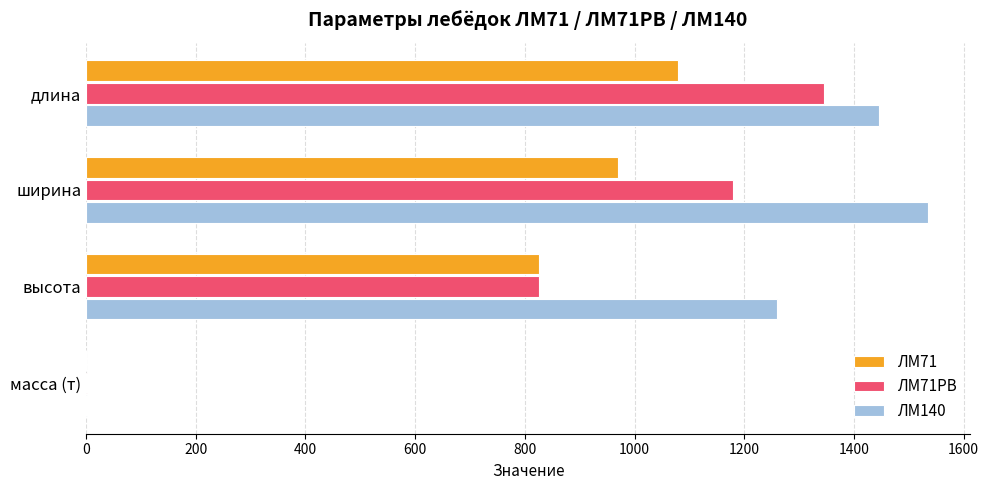

What is the sum of all ЛМ71РВ values?

3351.1